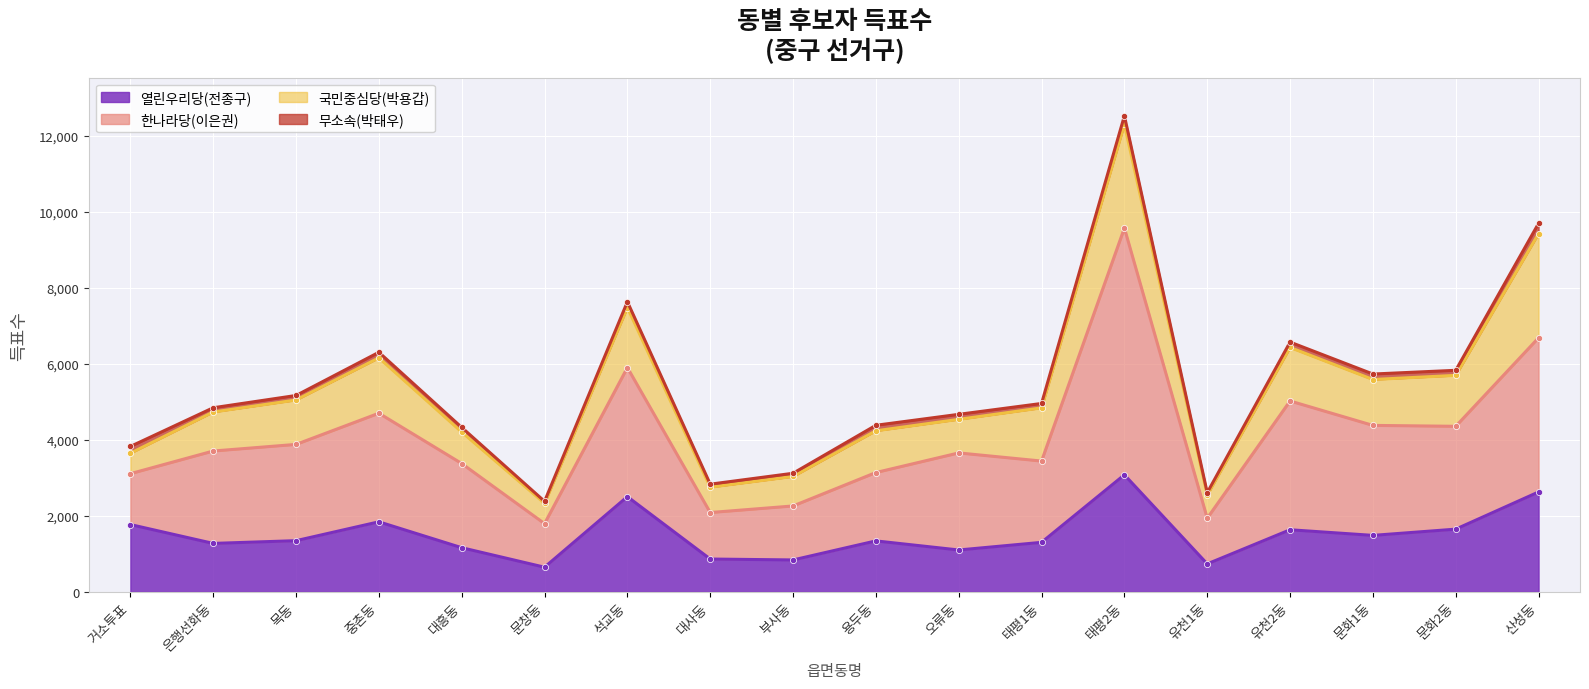

Is the value of 한나라당(이은권) at 오류동 greater than the value of 열린우리당(전종구) at 석교동?

Yes